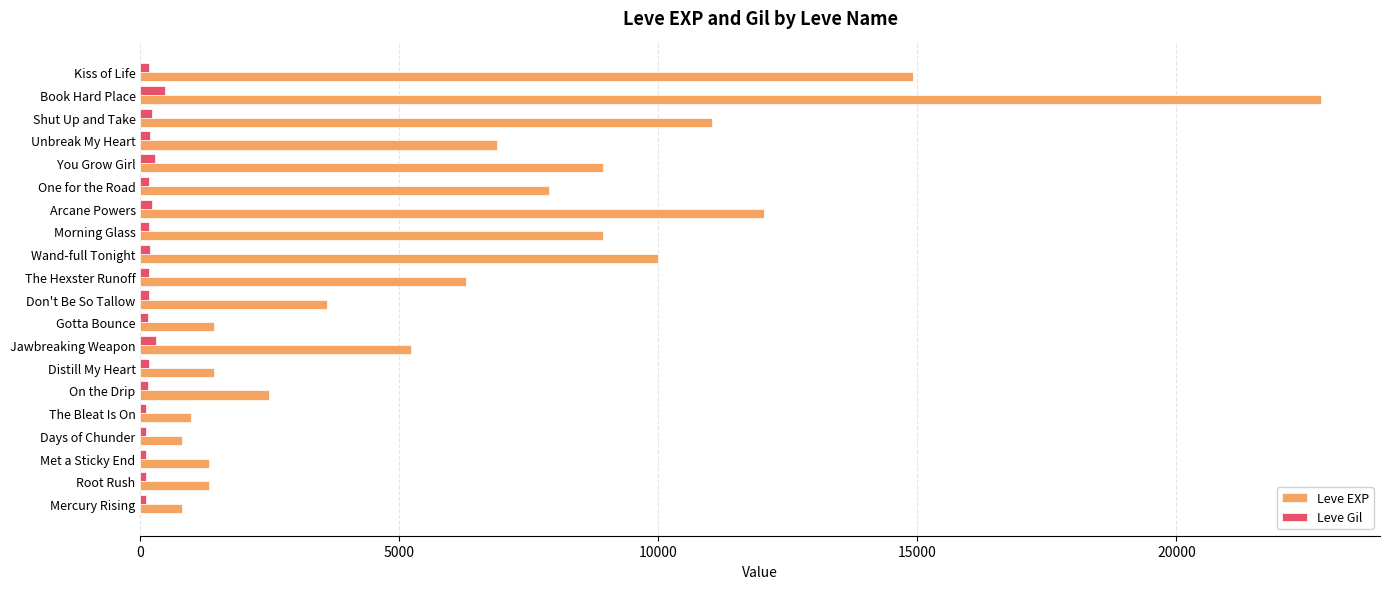

What is the sum of all Leve Gil values?

3733